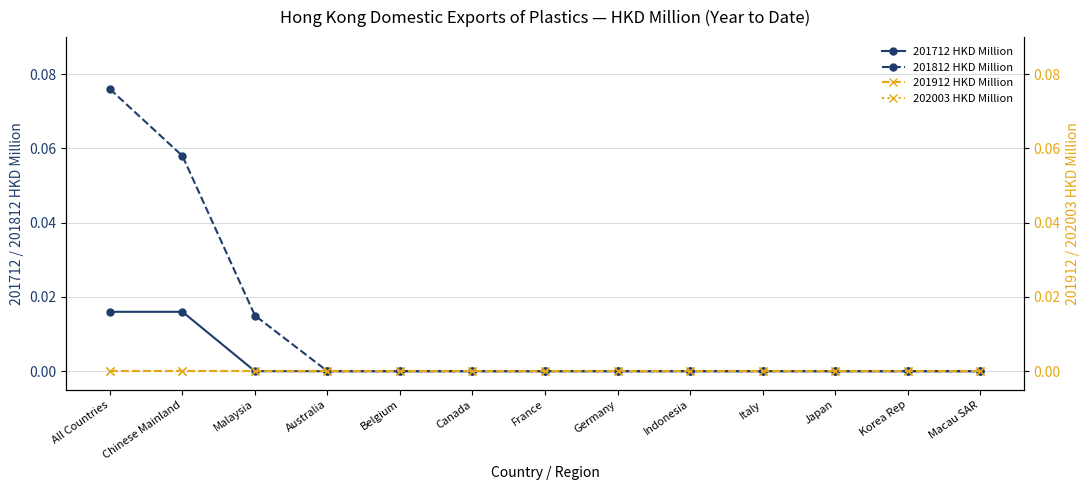

Which series has the largest range (max minus min)?

201812 HKD Million